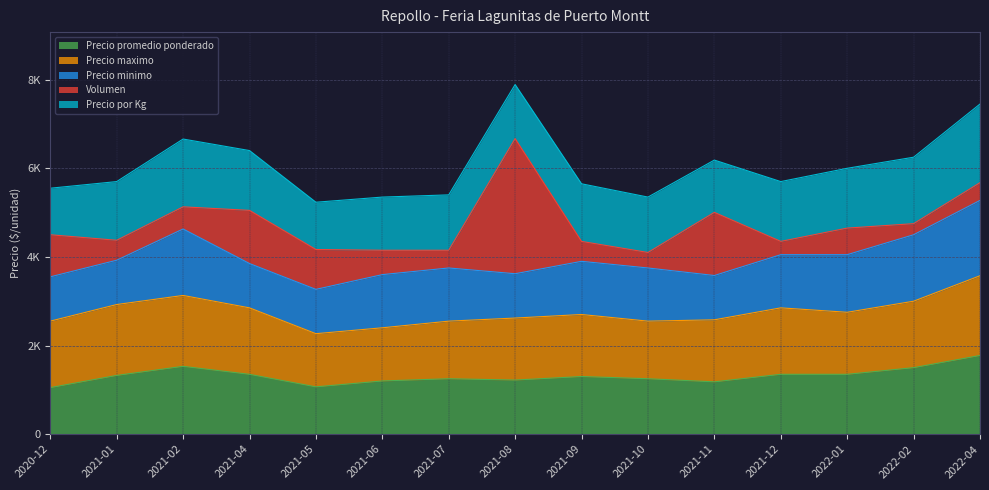

Where is Precio promedio ponderado nearest to the value 1412?

2021-04